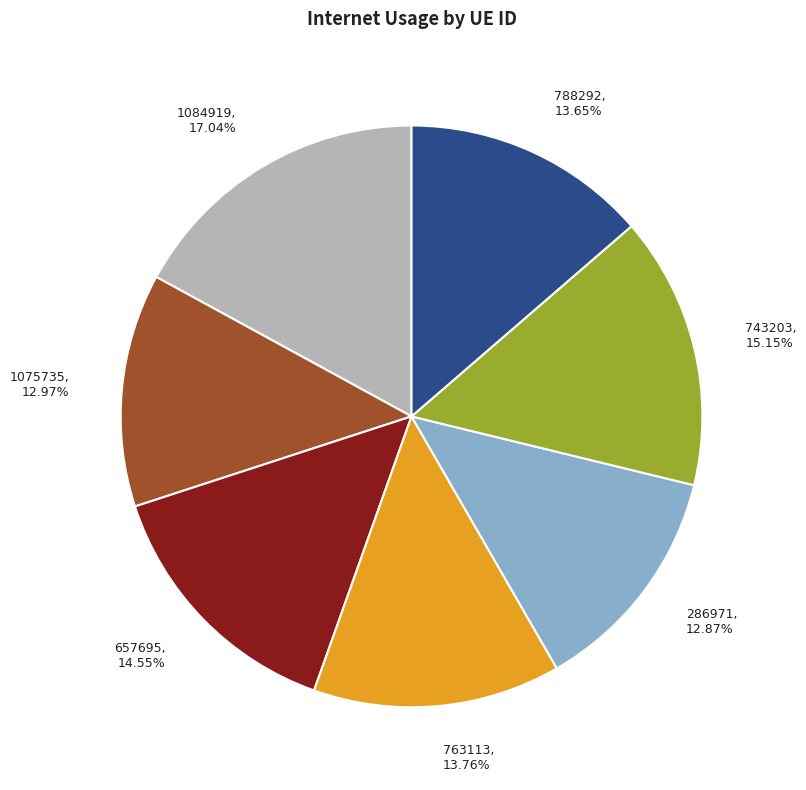

Is there a majority slice in this chart?

No